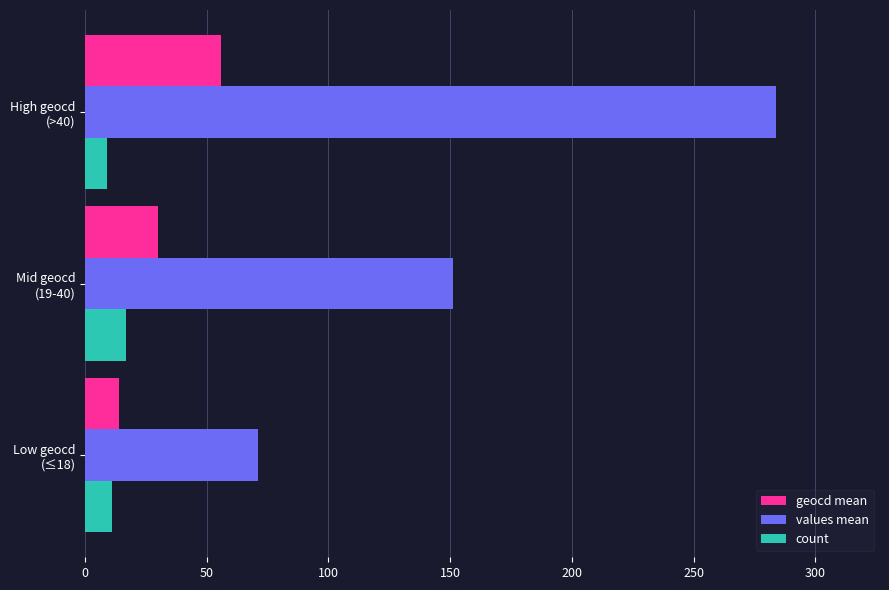

List the series in order of their peak value, highest first.

values mean, geocd mean, count